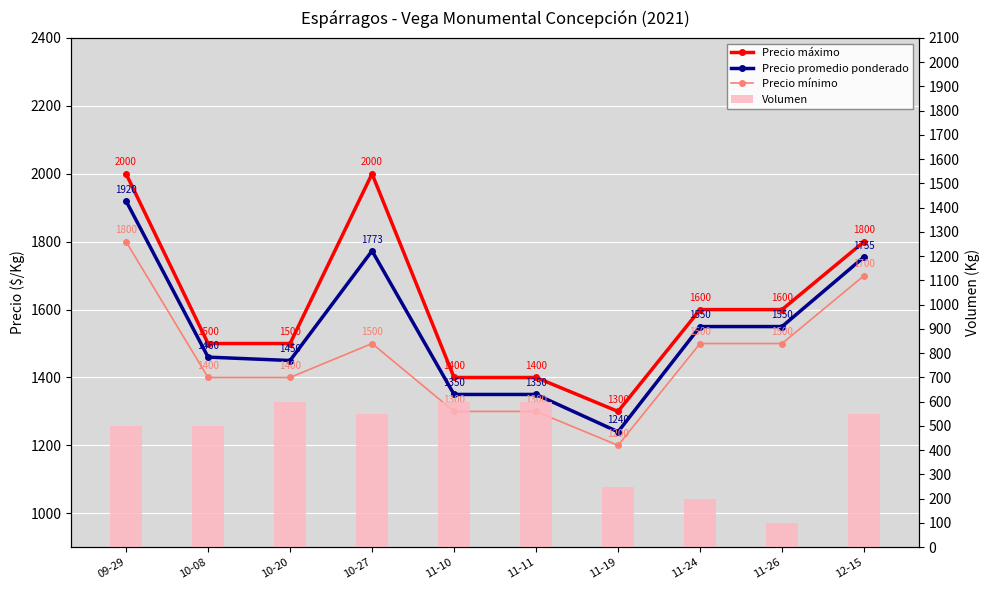

List the labels in order of Volumen value, largest first.

10-20, 11-10, 11-11, 10-27, 12-15, 09-29, 10-08, 11-19, 11-24, 11-26